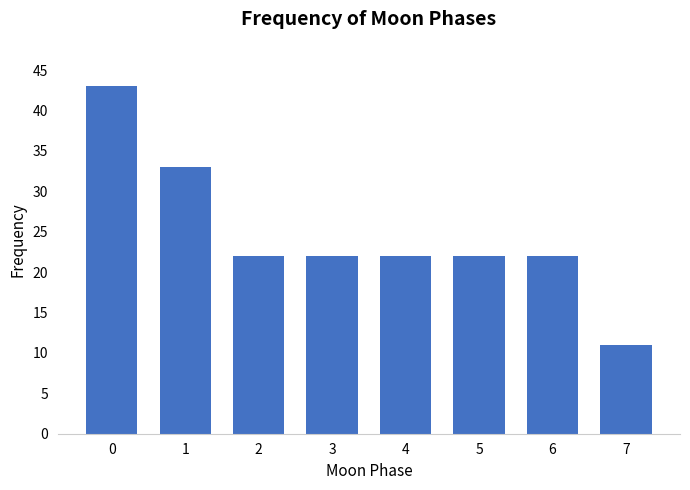

Reading right to left, what are all the values shown in this chart?

11	22	22	22	22	22	33	43